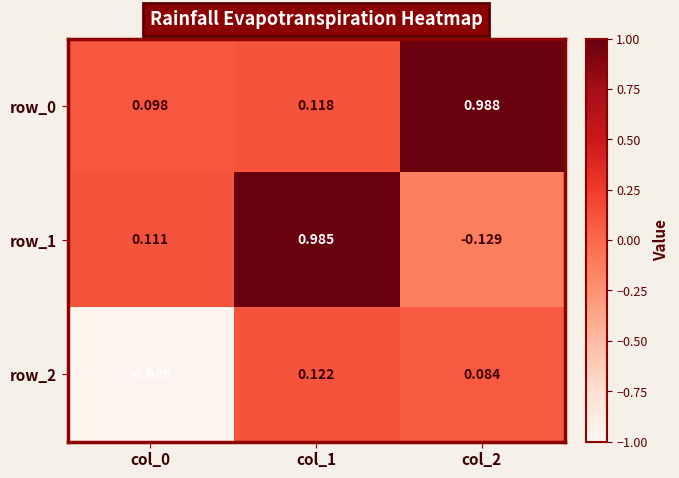

List the series in order of their peak value, lowest first.

row_2, row_1, row_0